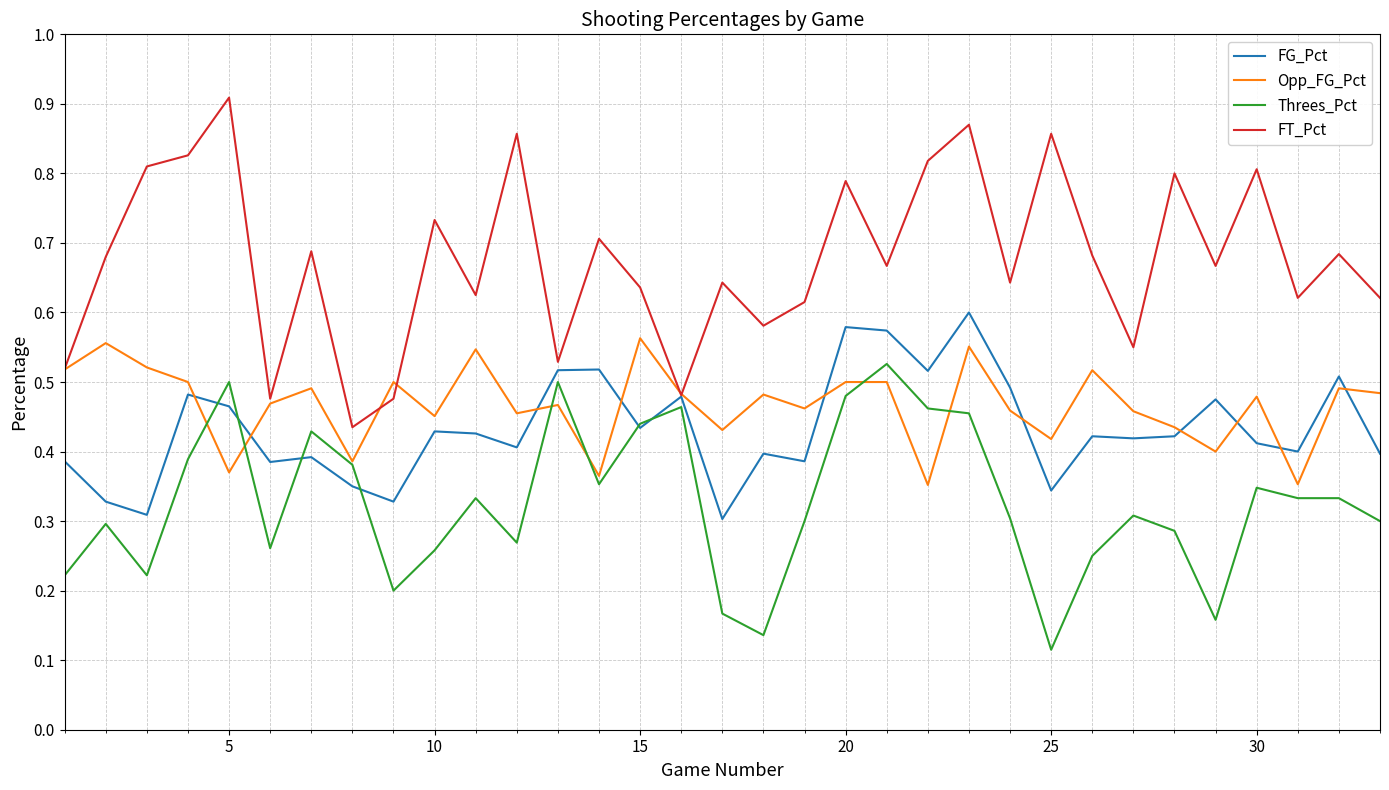

Which series has the widest spread of values?

FT_Pct